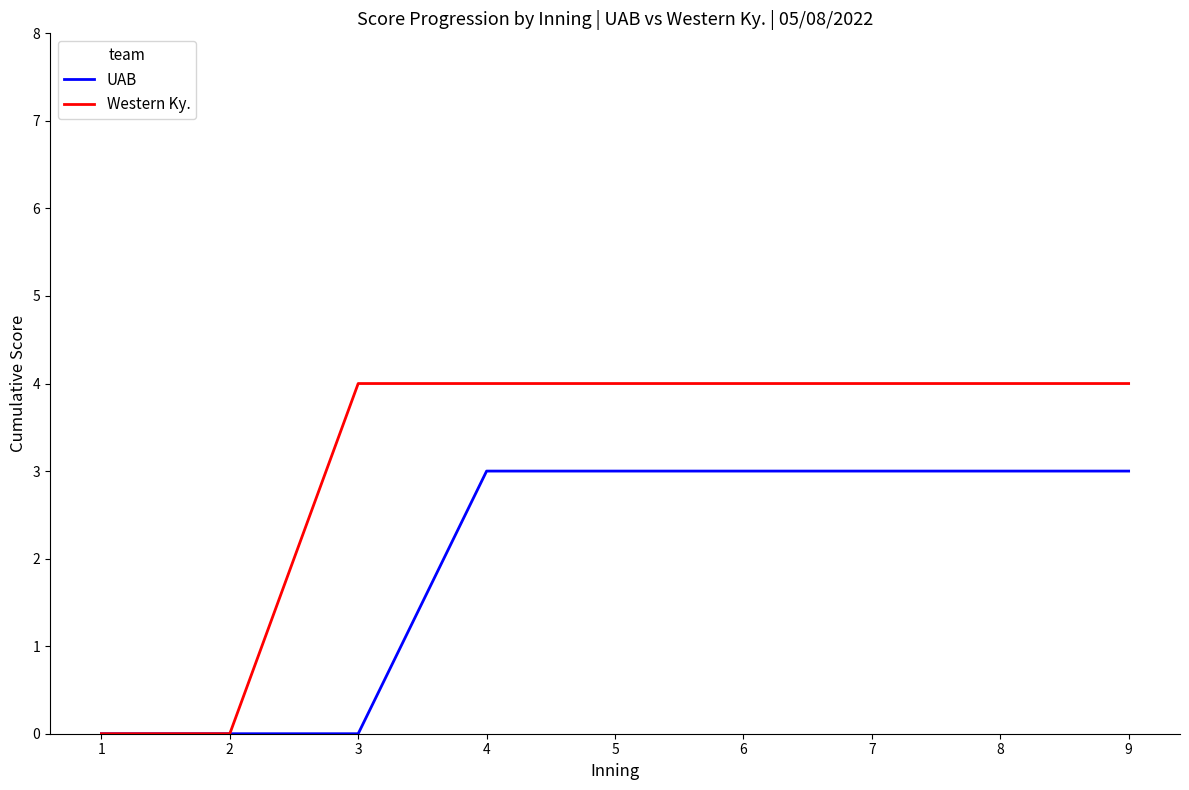

Which series has the largest range (max minus min)?

Western Ky.